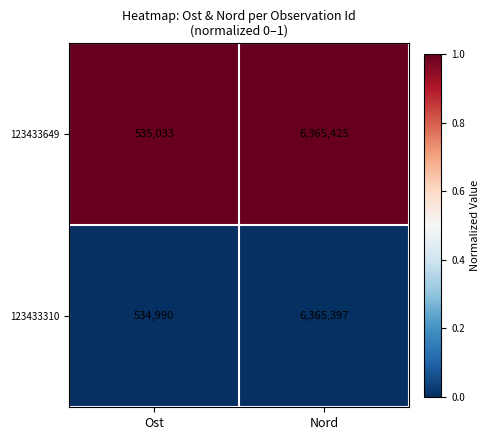

What is the spread (max minus min) of values at Ost?

43